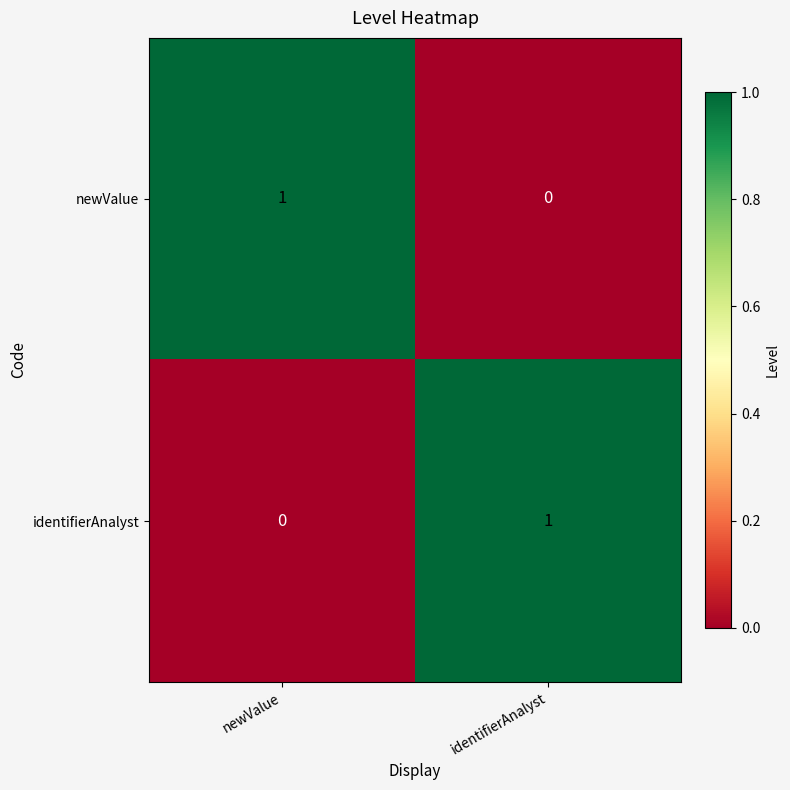

Is it true that newValue equals 1 at newValue?

True